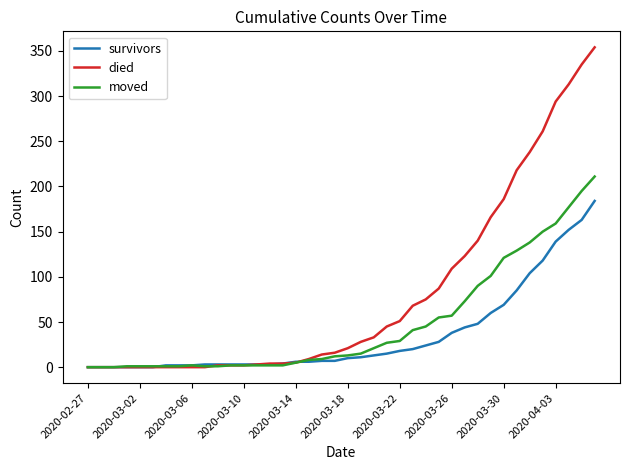

What is the sum of all moved values?

1900